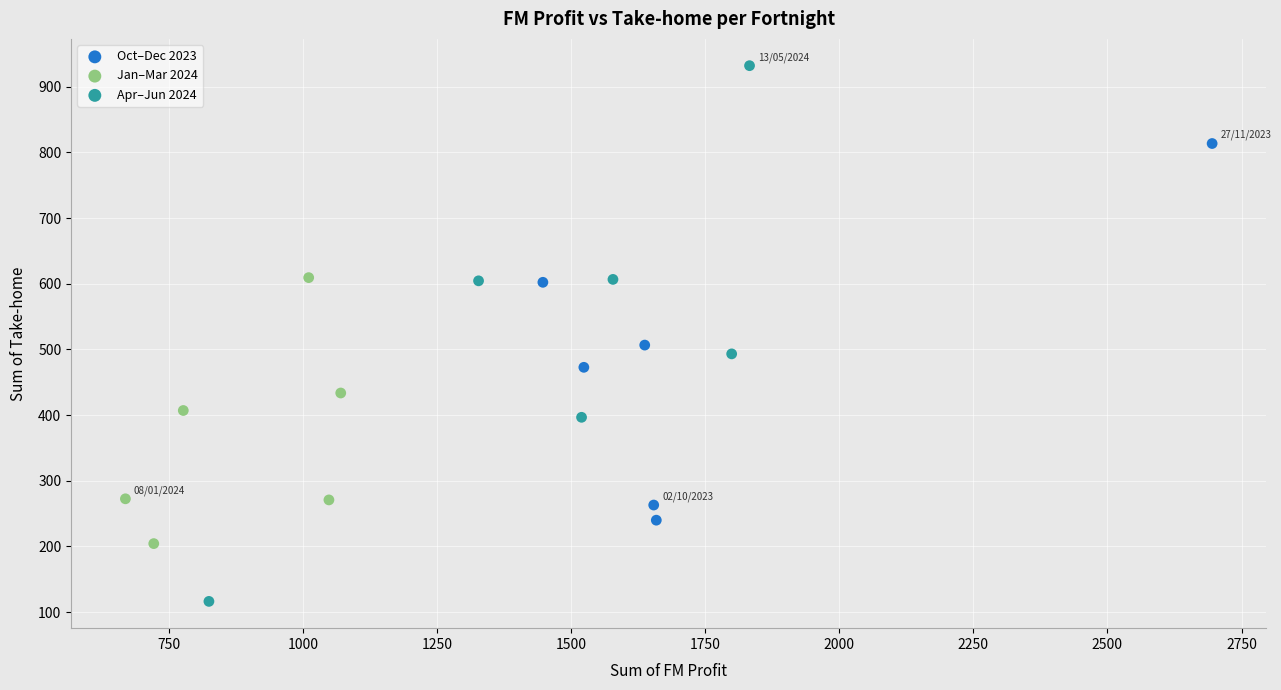

Which series reaches the maximum Y coordinate?

Apr–Jun 2024